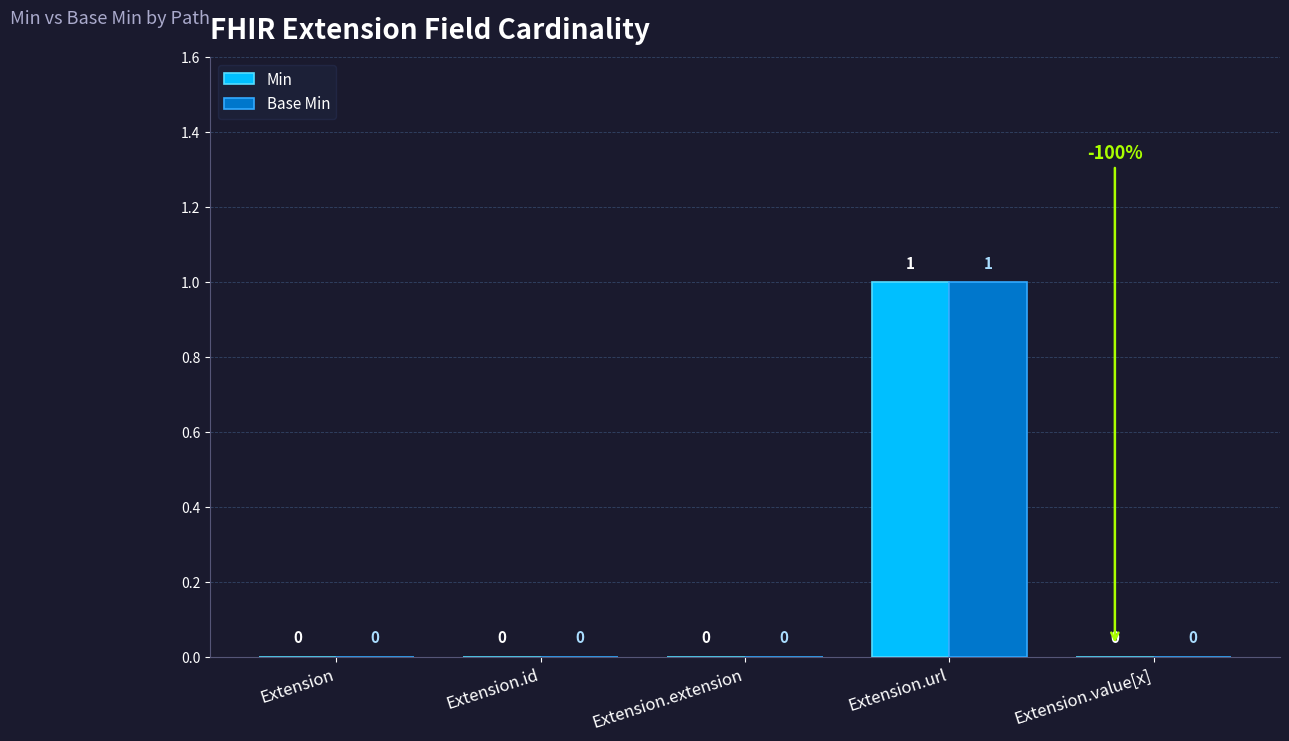

How many positive values does the Min series have?

1